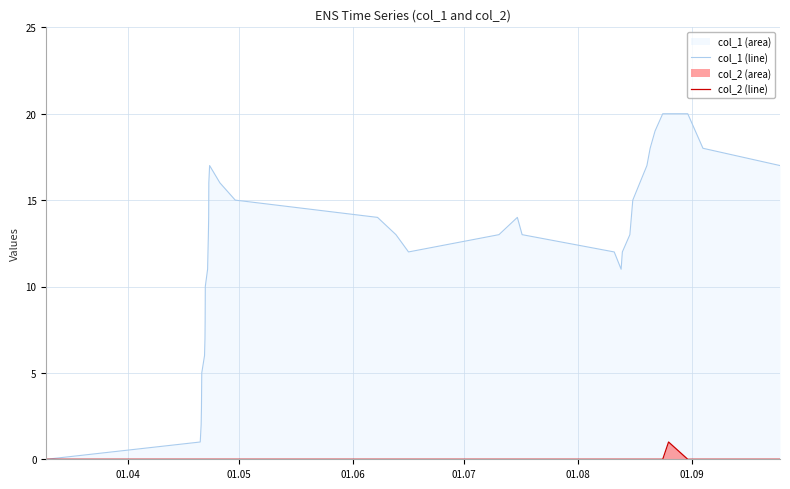

What is the maximum value for col_2 (line)?

1